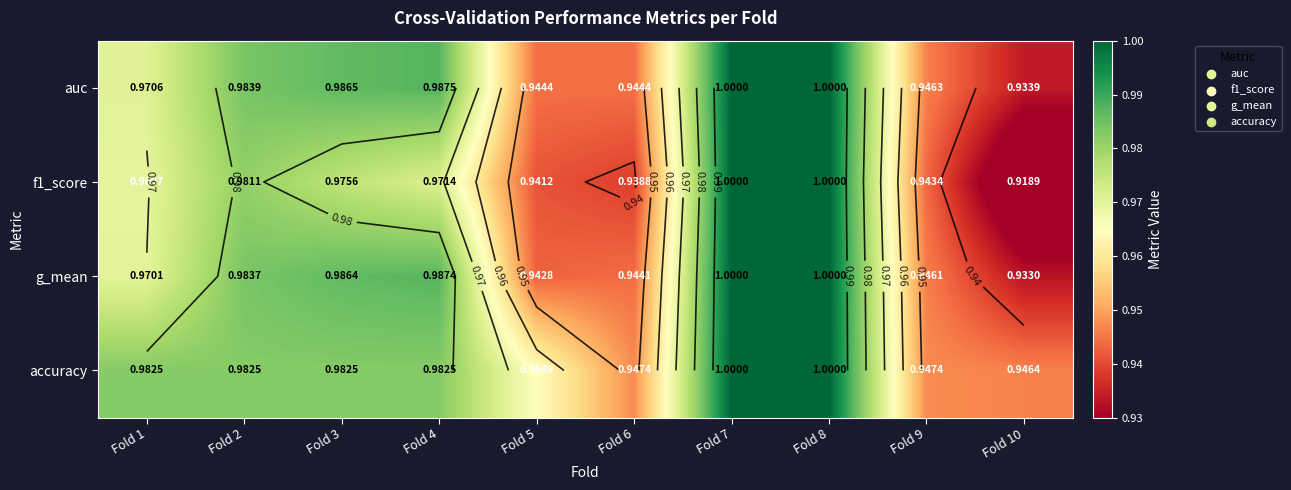

True or false: accuracy has a value of 0.9 at Fold 9.

True